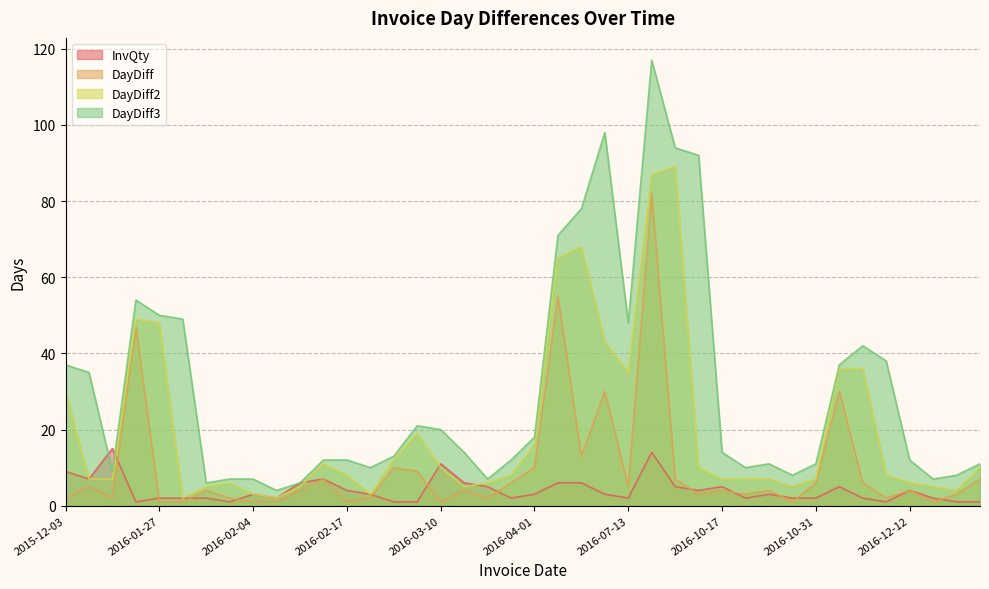

True or false: DayDiff3 and DayDiff cross at least once.

False